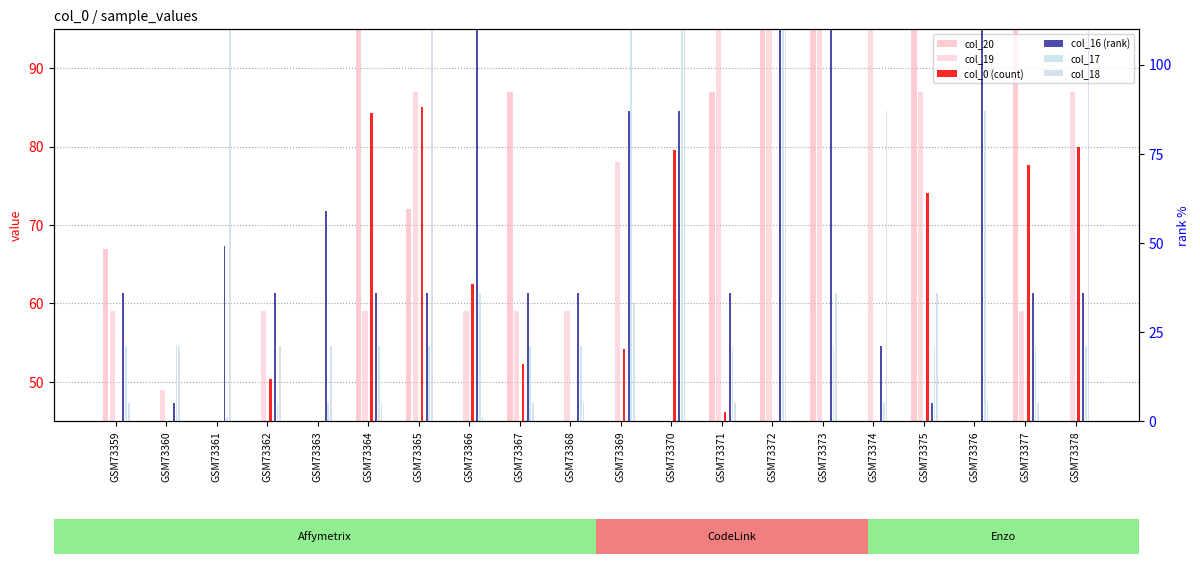

How many data points in col_17 are above 21?

5